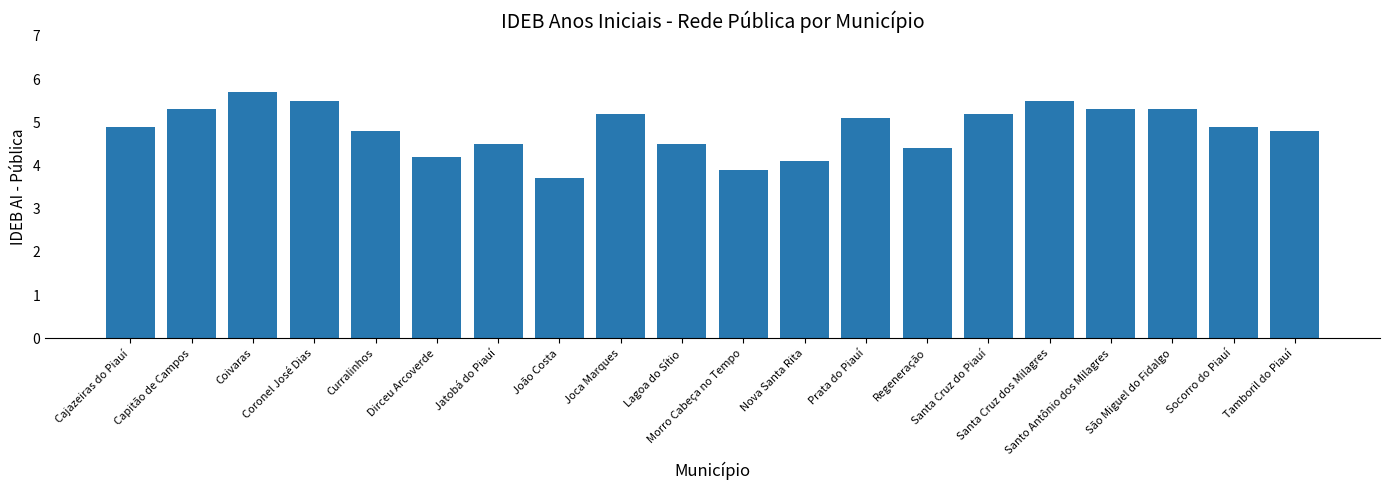

Reading left to right, transcribe all the data shown in this chart.

Cajazeiras do Piauí=4.9	Capitão de Campos=5.3	Coivaras=5.7	Coronel José Dias=5.5	Curralinhos=4.8	Dirceu Arcoverde=4.2	Jatobá do Piauí=4.5	João Costa=3.7	Joca Marques=5.2	Lagoa do Sítio=4.5	Morro Cabeça no Tempo=3.9	Nova Santa Rita=4.1	Prata do Piauí=5.1	Regeneração=4.4	Santa Cruz do Piauí=5.2	Santa Cruz dos Milagres=5.5	Santo Antônio dos Milagres=5.3	São Miguel do Fidalgo=5.3	Socorro do Piauí=4.9	Tamboril do Piauí=4.8